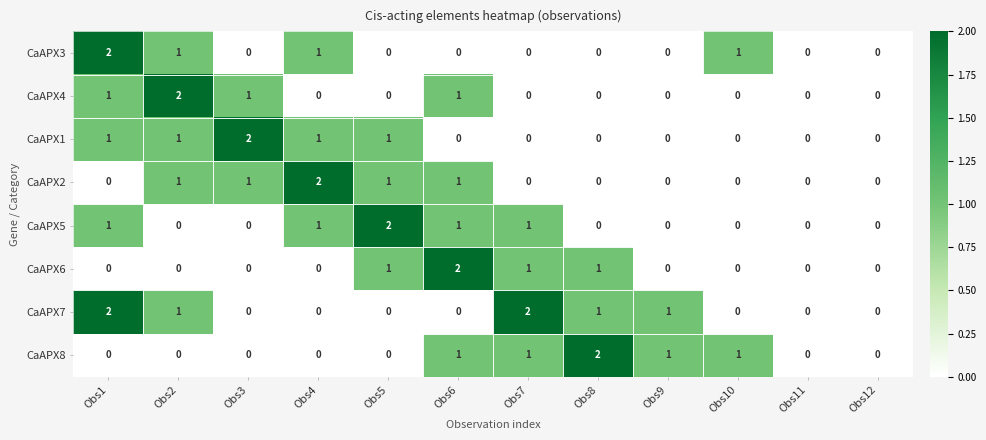

The CaAPX4 series shows 0 at Obs8. True or false?

True